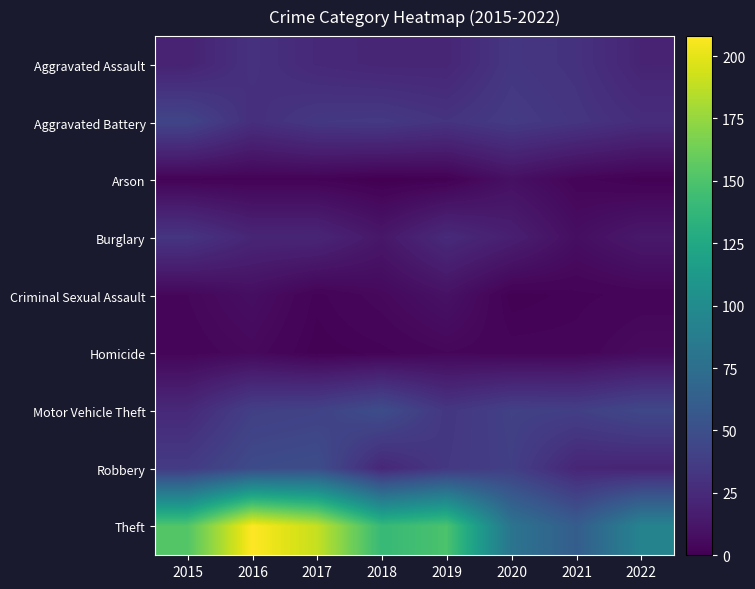

Reading left to right, what are all the values shown in this chart?

Aggravated Assault: 2015=20	2016=30	2017=24	2018=22	2019=22	2020=33	2021=30	2022=21
Aggravated Battery: 2015=43	2016=28	2017=34	2018=35	2019=31	2020=36	2021=32	2022=27
Arson: 2015=2	2016=2	2017=2	2018=0	2019=1	2020=9	2021=3	2022=1
Burglary: 2015=32	2016=22	2017=22	2018=13	2019=25	2020=18	2021=8	2022=14
Criminal Sexual Assault: 2015=4	2016=8	2017=2	2018=5	2019=10	2020=1	2021=2	2022=3
Homicide: 2015=3	2016=5	2017=1	2018=2	2019=4	2020=3	2021=3	2022=6
Motor Vehicle Theft: 2015=24	2016=39	2017=41	2018=49	2019=33	2020=40	2021=39	2022=45
Robbery: 2015=36	2016=47	2017=49	2018=23	2019=34	2020=39	2021=22	2022=21
Theft: 2015=152	2016=208	2017=190	2018=140	2019=149	2020=80	2021=61	2022=93